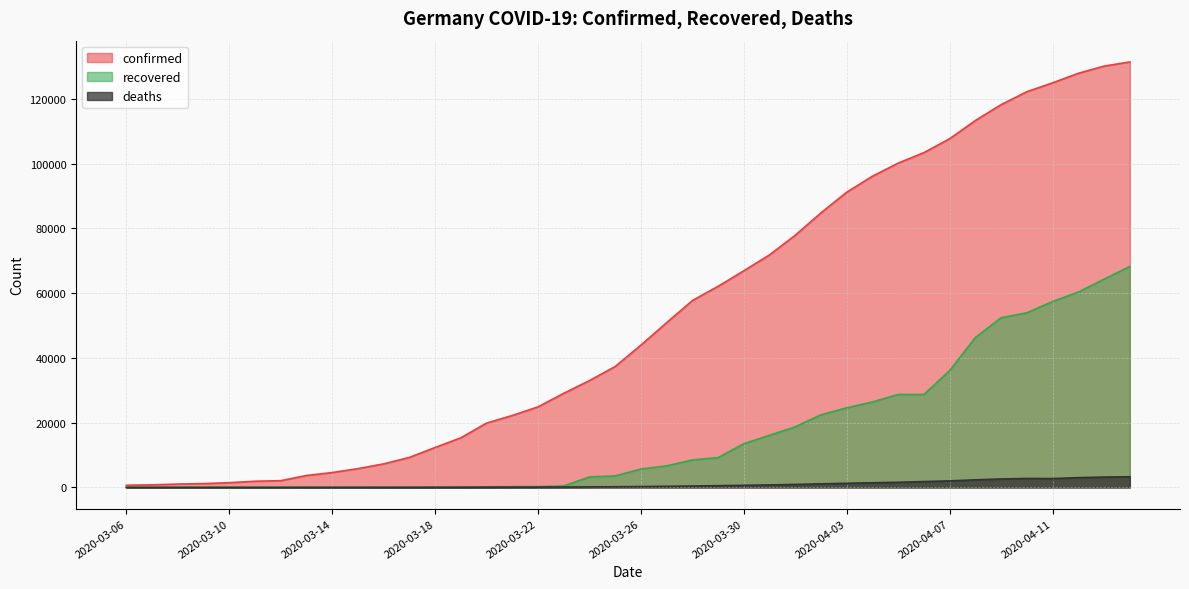

List the series in order of their overall mean, highest first.

confirmed, recovered, deaths